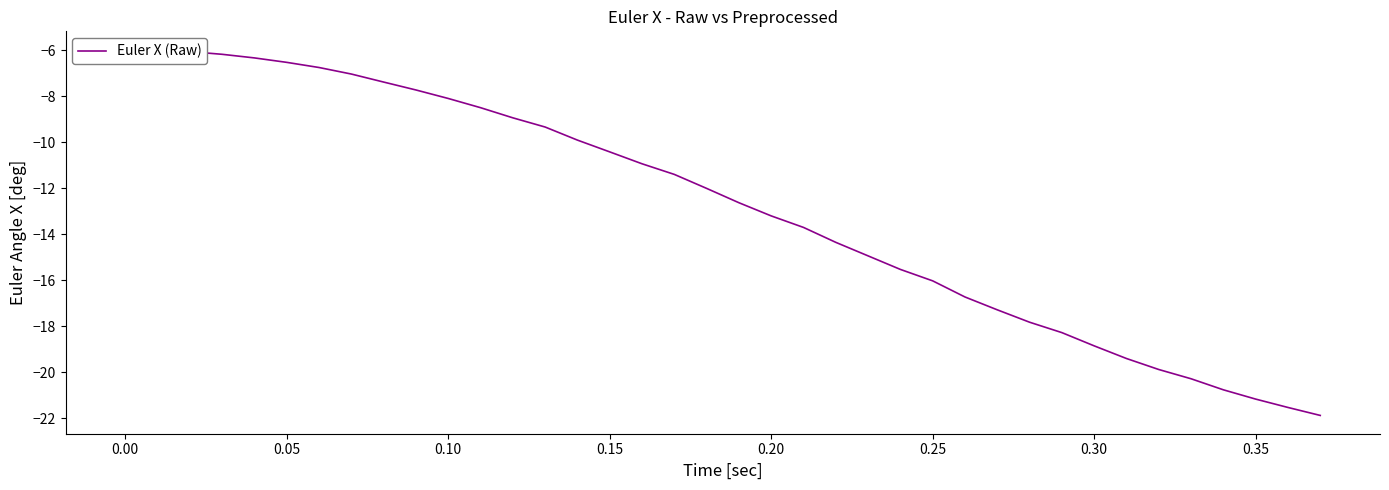

How many lines are shown in the chart?

1